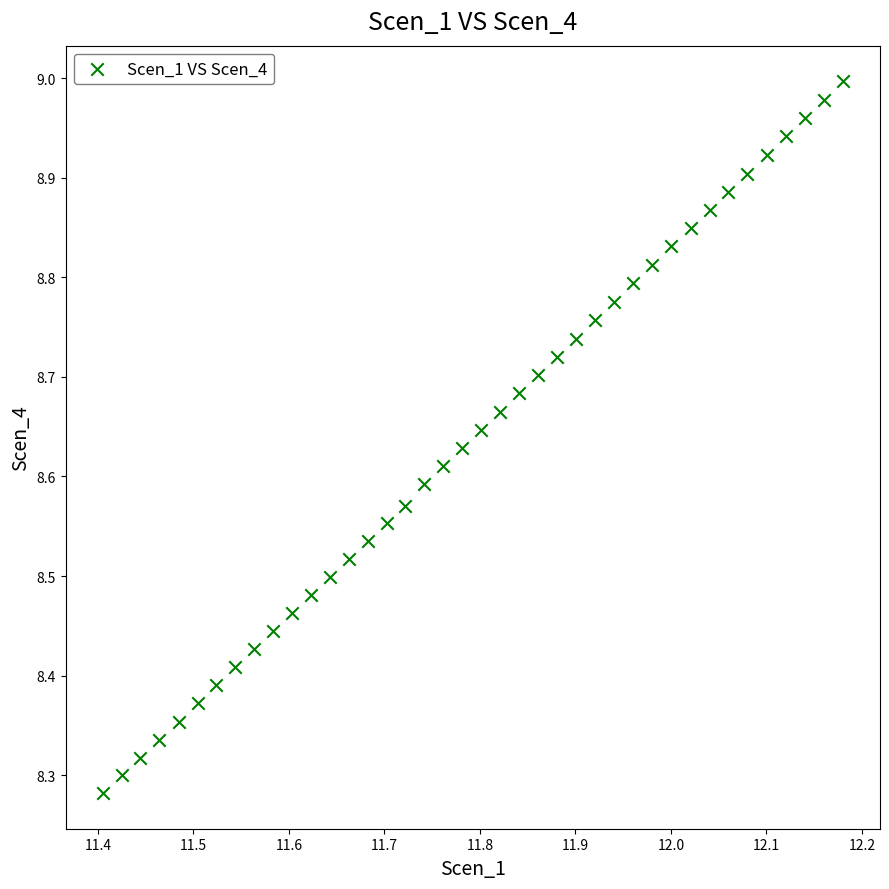

What is the range of X values (max minus min)?

0.8